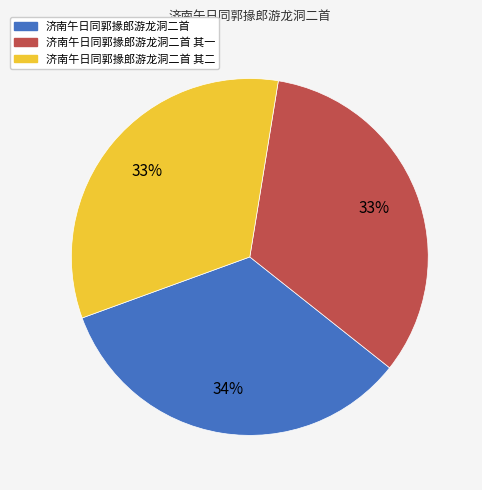

To the nearest percent, what is the difference between the largest and smallest slice percentages?

1%